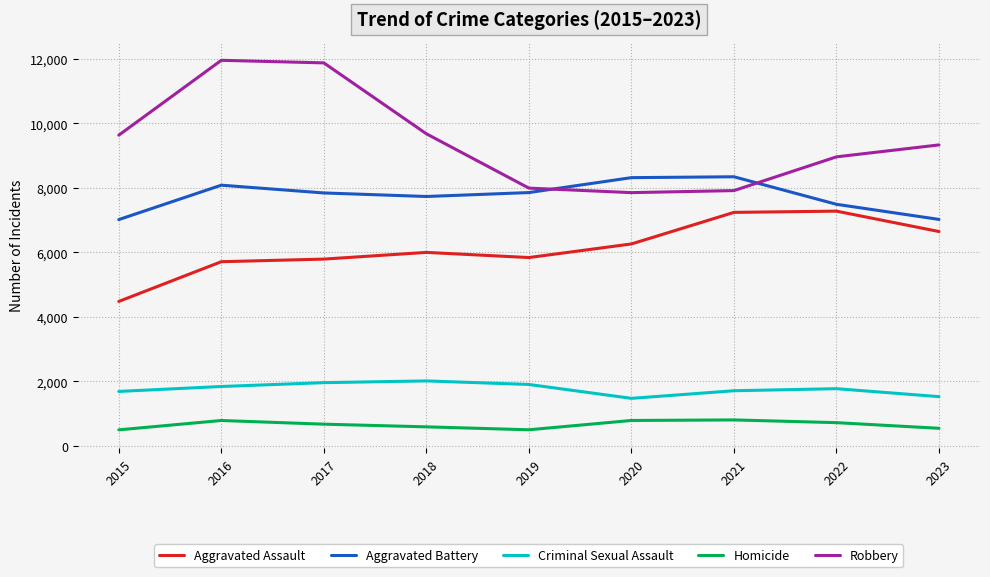

What is the difference between the Aggravated Battery values at 2023 and 2019?

833